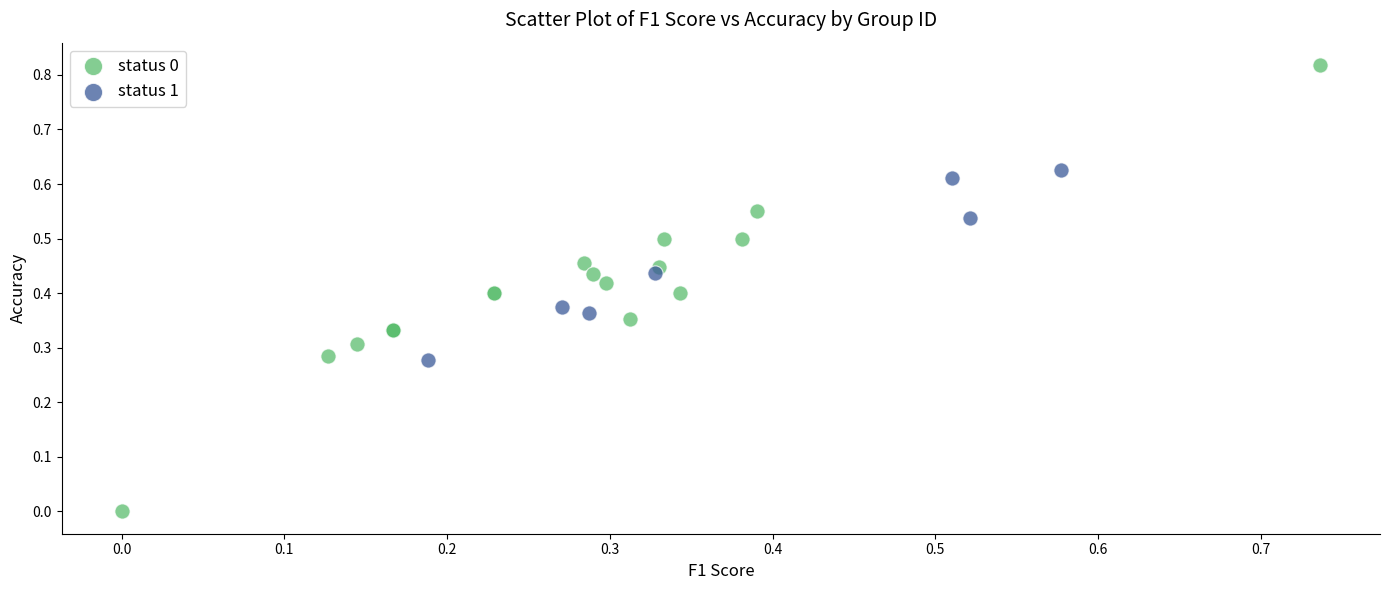

Which series contains the lowest Y value?

status 0